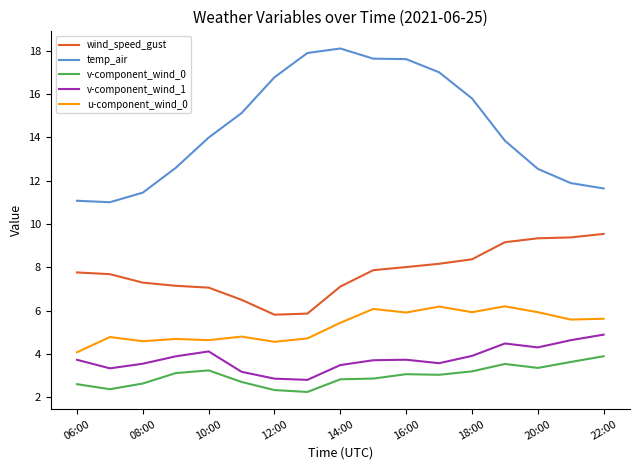

Does the chart have visible grid lines?

No